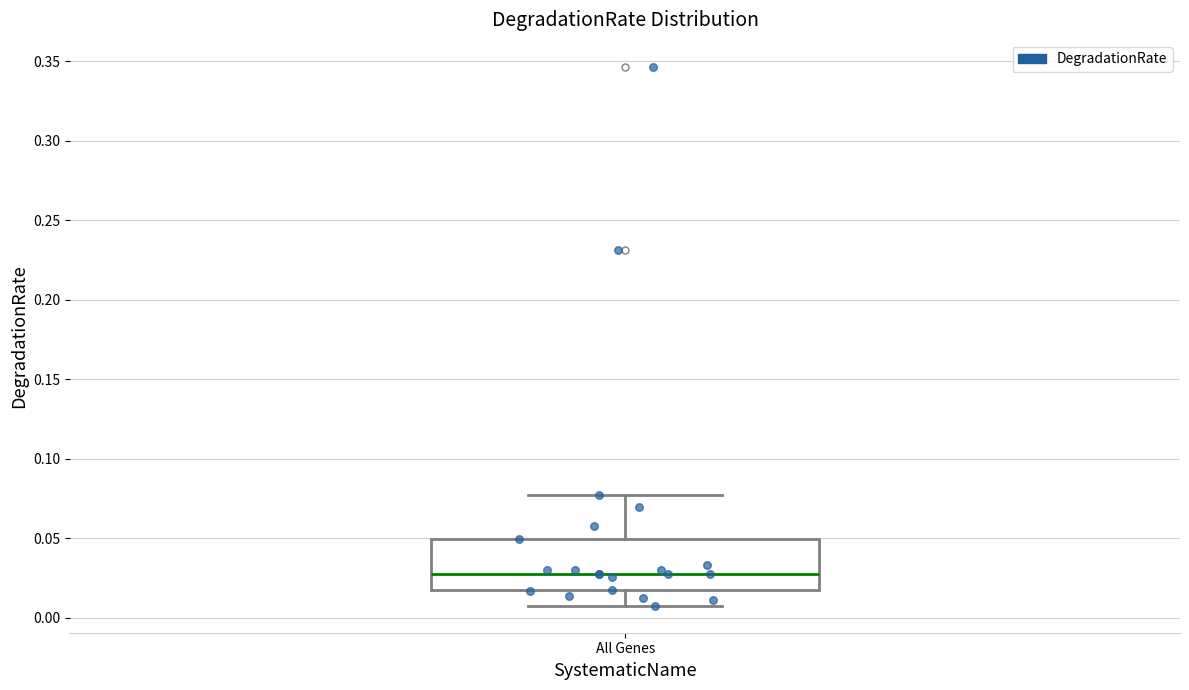

Transcribe this box plot: give where the median line is, the range the box spans, and where the two whiskers end, as read against the y-axis. The values are not printed on the chart, so give them approximately, as read against the axis.

median 0.025, box 0.015 to 0.050, whiskers 0.005 to 0.075